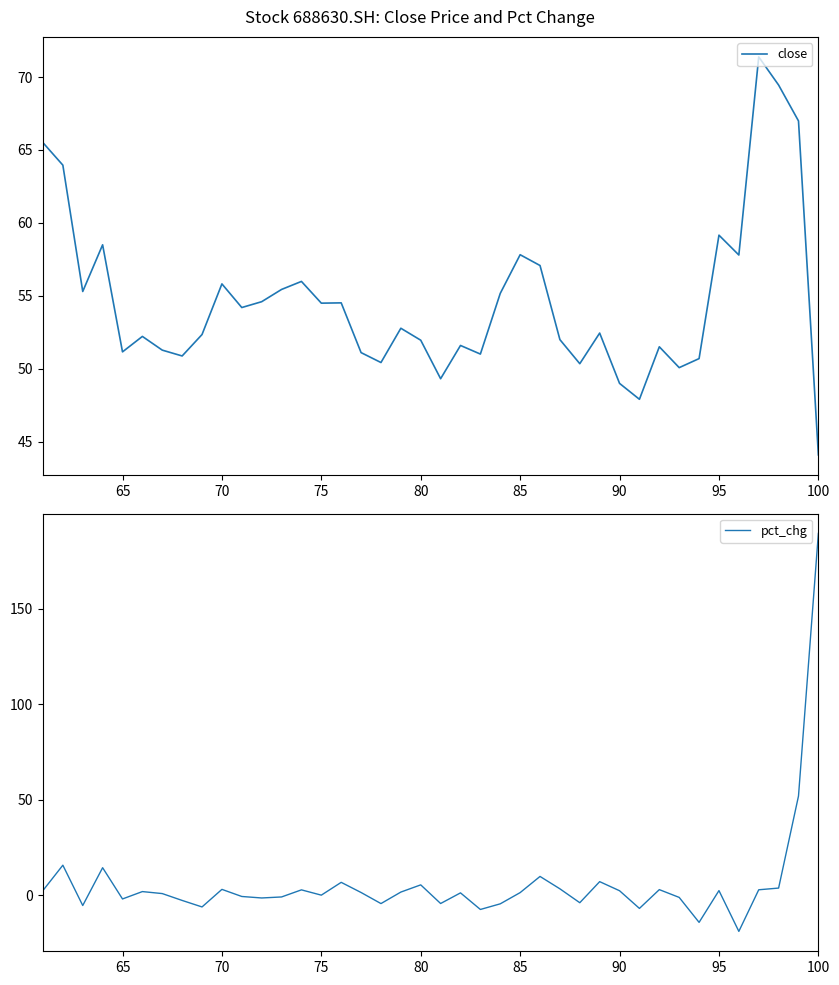

True or false: pct_chg and close cross at least once.

True